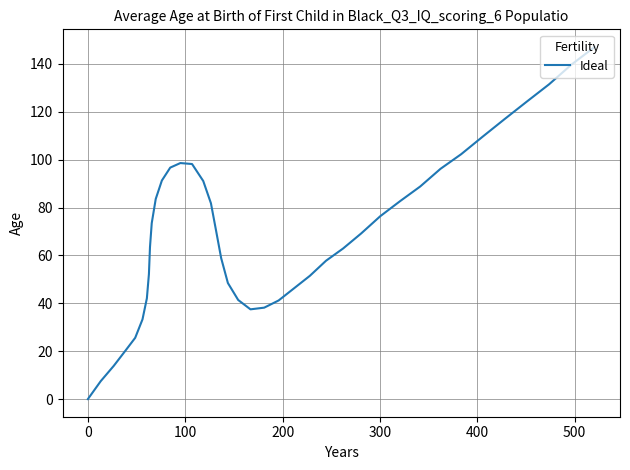

What is the average value?

70.3